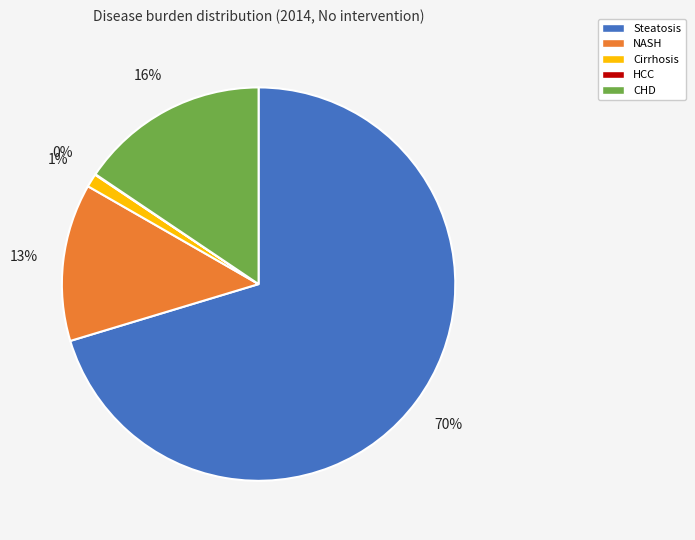

What is the largest slice in the pie chart?

Steatosis